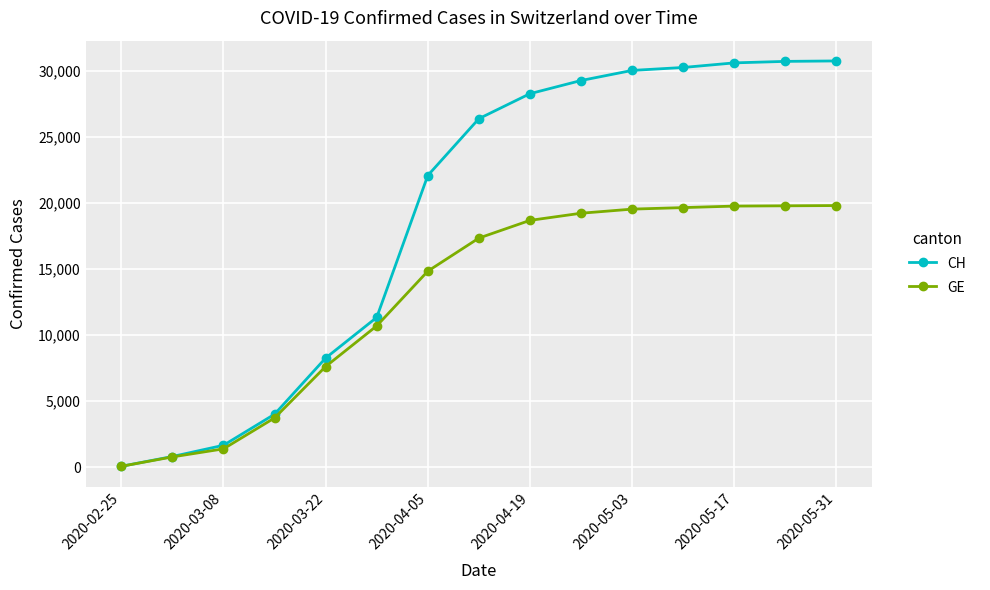

Which series has the widest spread of values?

CH